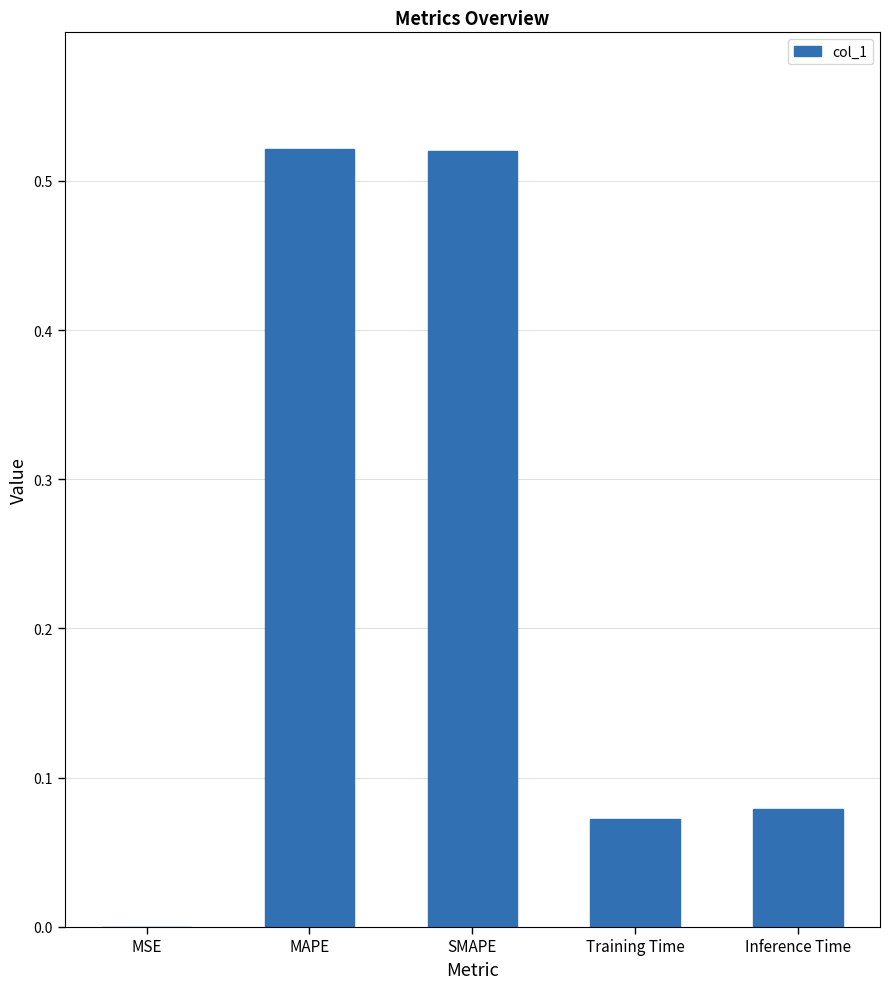

True or false: the data shows 0.8 at MAPE.

False